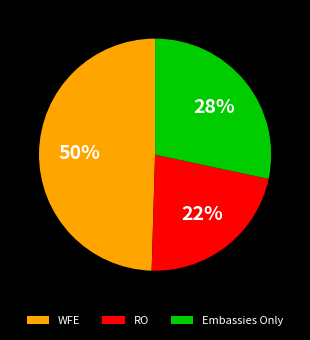

Rank the categories by value from lowest to highest.

RO, Embassies Only, WFE